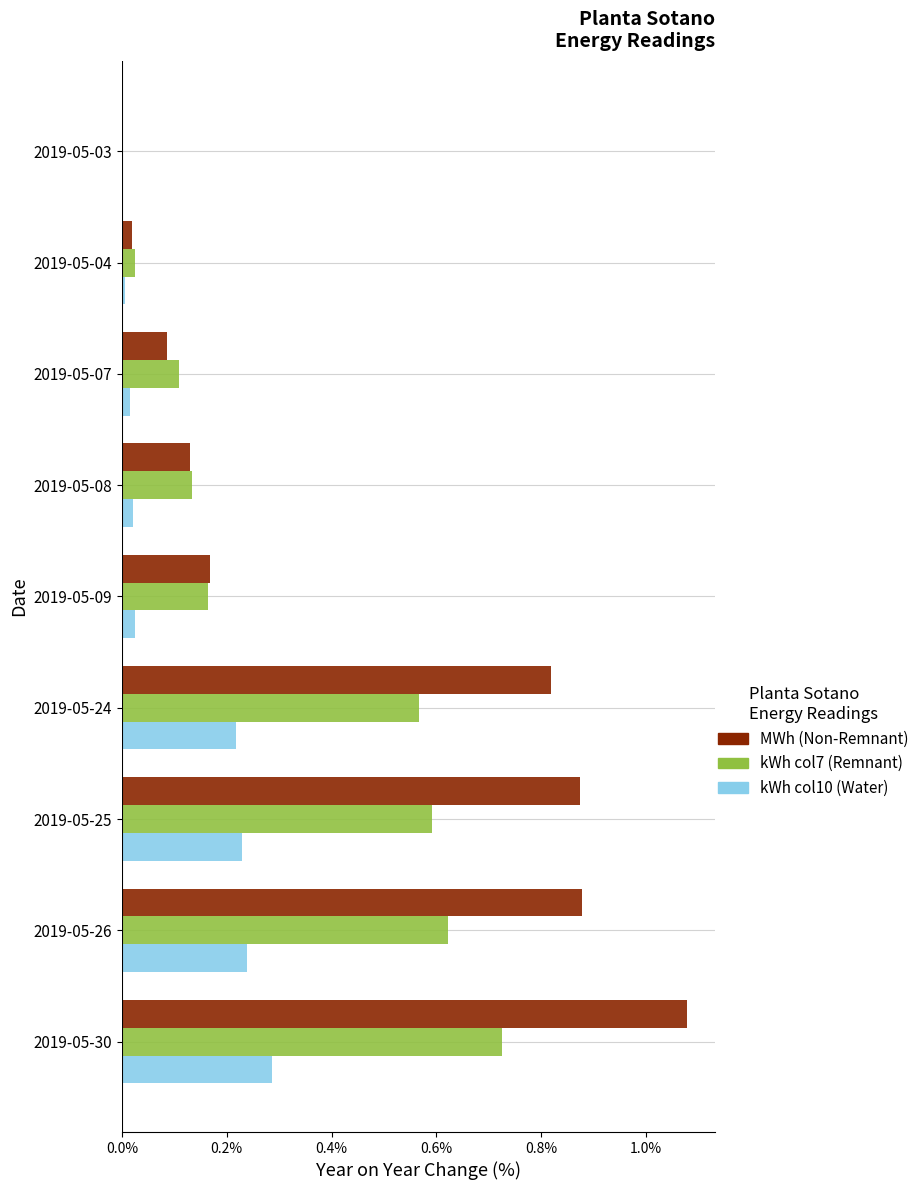

What is the sum of all kWh col10 (Water) values?

1.0